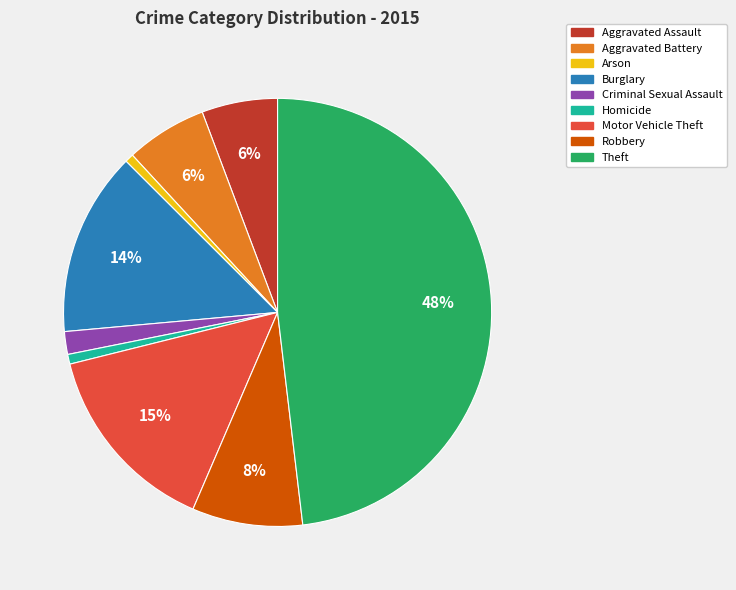

What is the largest slice in the pie chart?

Theft